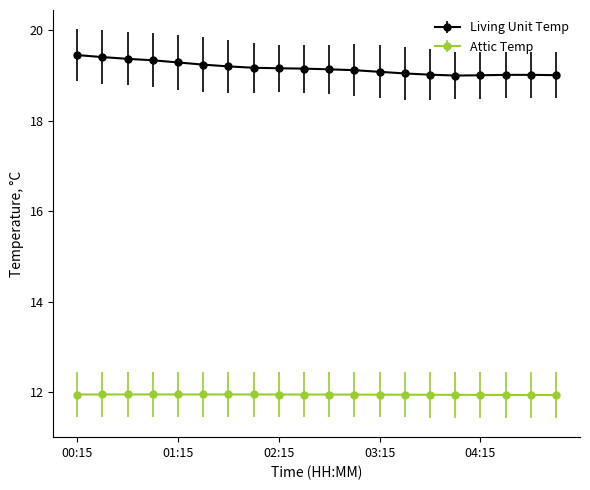

What is the smallest value displayed?

11.9